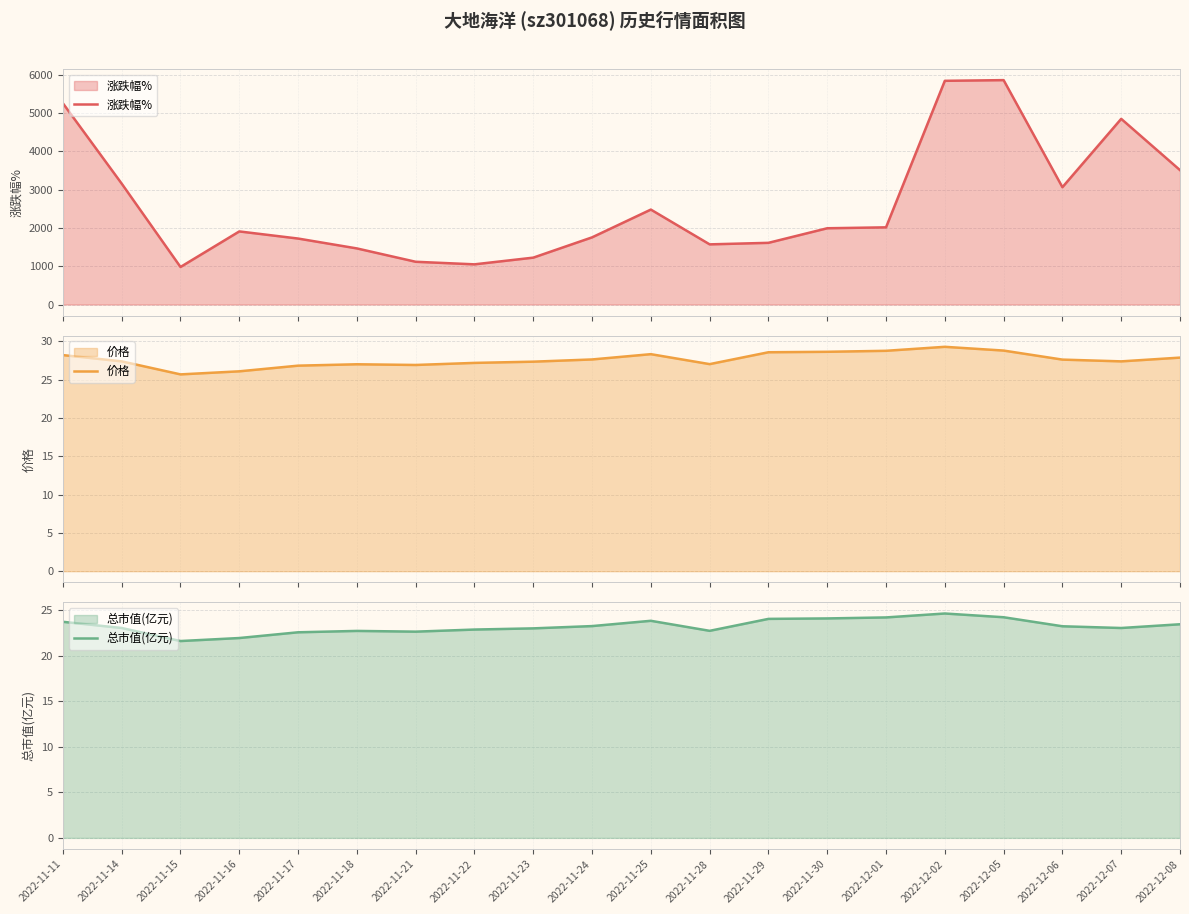

Rank the series by their maximum value, from highest to lowest.

涨跌幅%, 价格, 总市值(亿元)